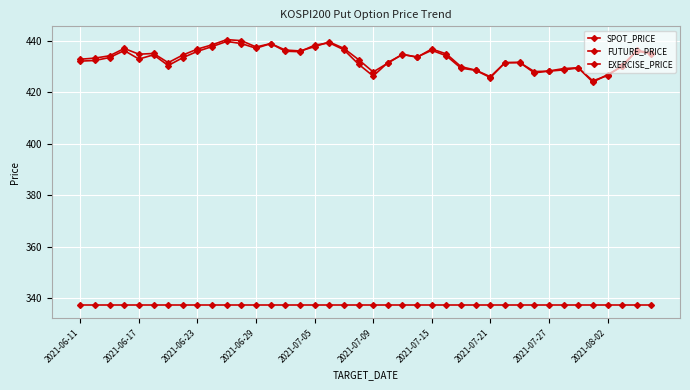

Where is EXERCISE_PRICE nearest to the value 337?

2021-06-11